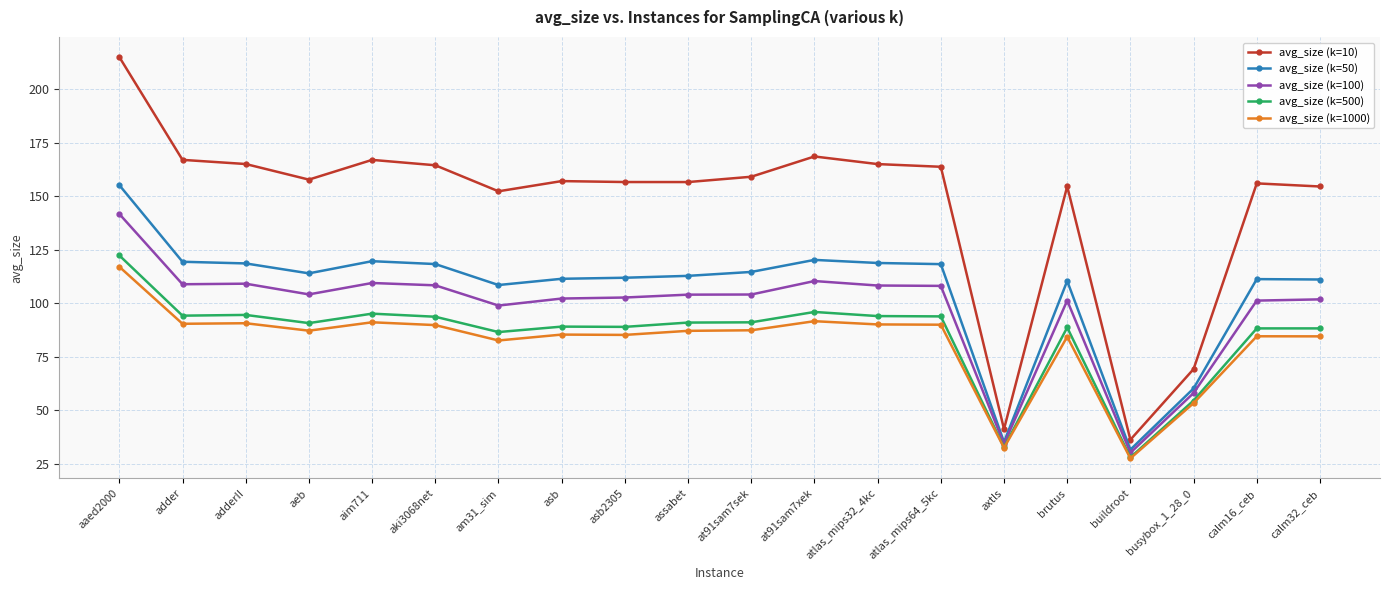

At atlas_mips64_5kc, list the series in order from largest to smallest.

avg_size (k=10), avg_size (k=50), avg_size (k=100), avg_size (k=500), avg_size (k=1000)